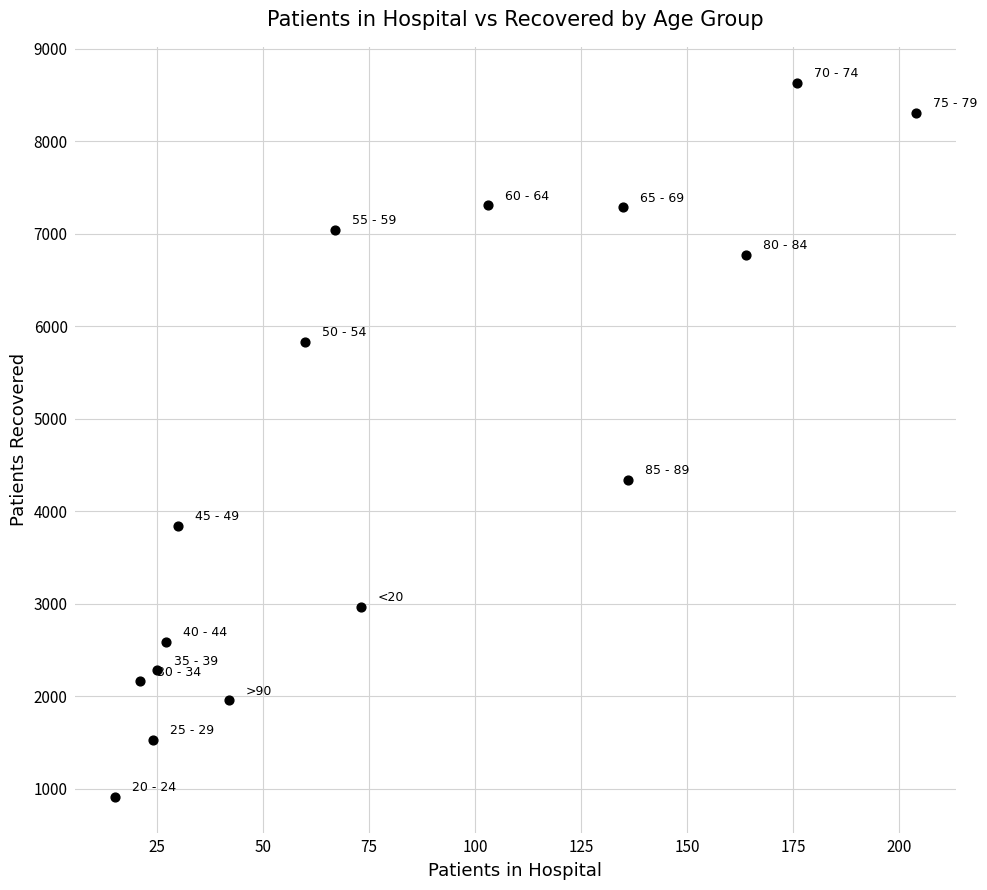

What is the range of Y values (max minus min)?

7721